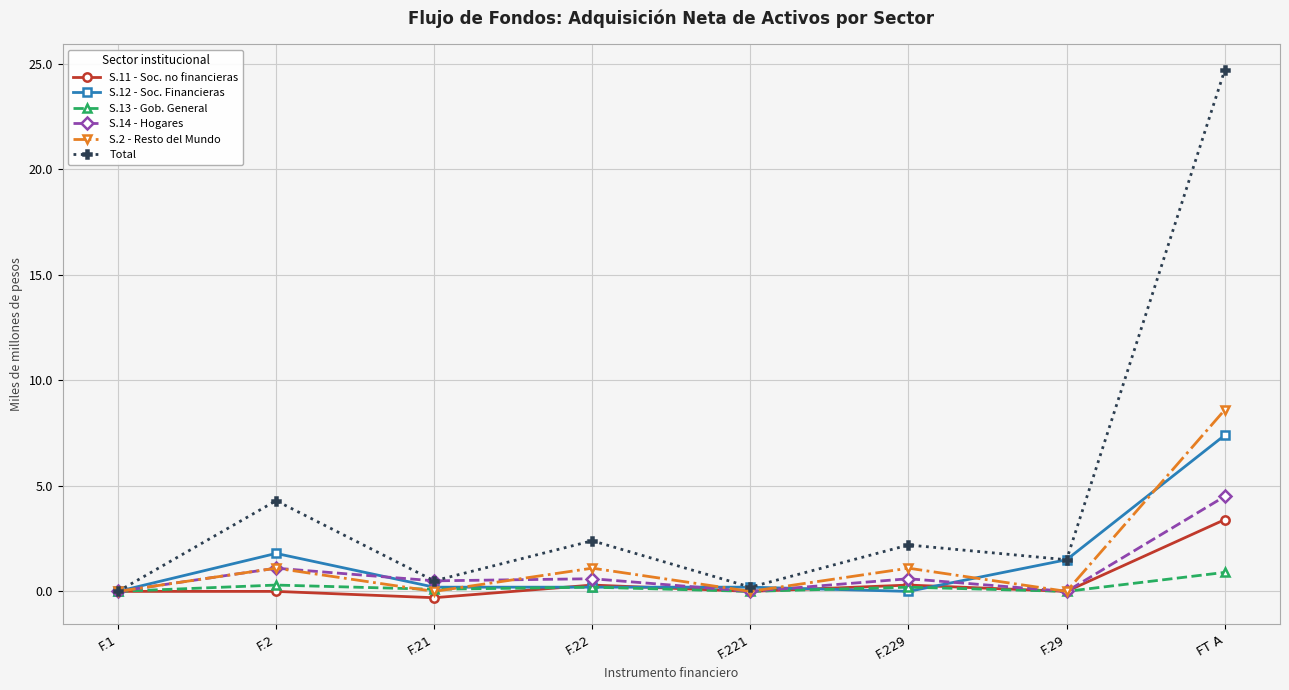

The value of S.11 - Soc. no financieras at F.29 is 0.0. True or false?

True